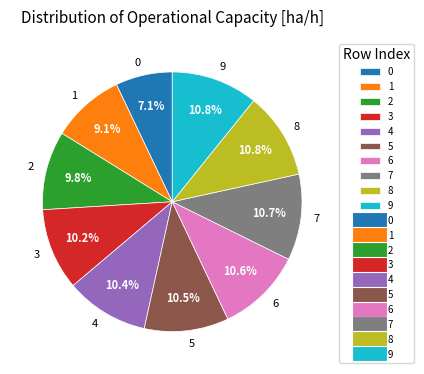

What percentage is the 3 slice, to the nearest percent?

10%